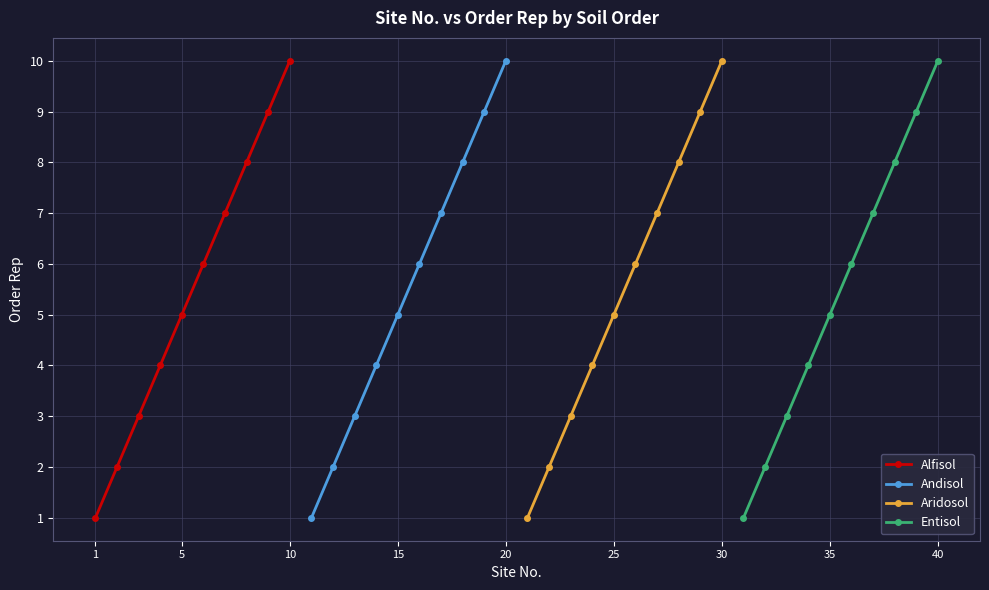

Reading right to left, list all the values displayed in this chart.

Alfisol: 10	9	8	7	6	5	4	3	2	1
Andisol: 10	9	8	7	6	5	4	3	2	1
Aridosol: 10	9	8	7	6	5	4	3	2	1
Entisol: 10	9	8	7	6	5	4	3	2	1